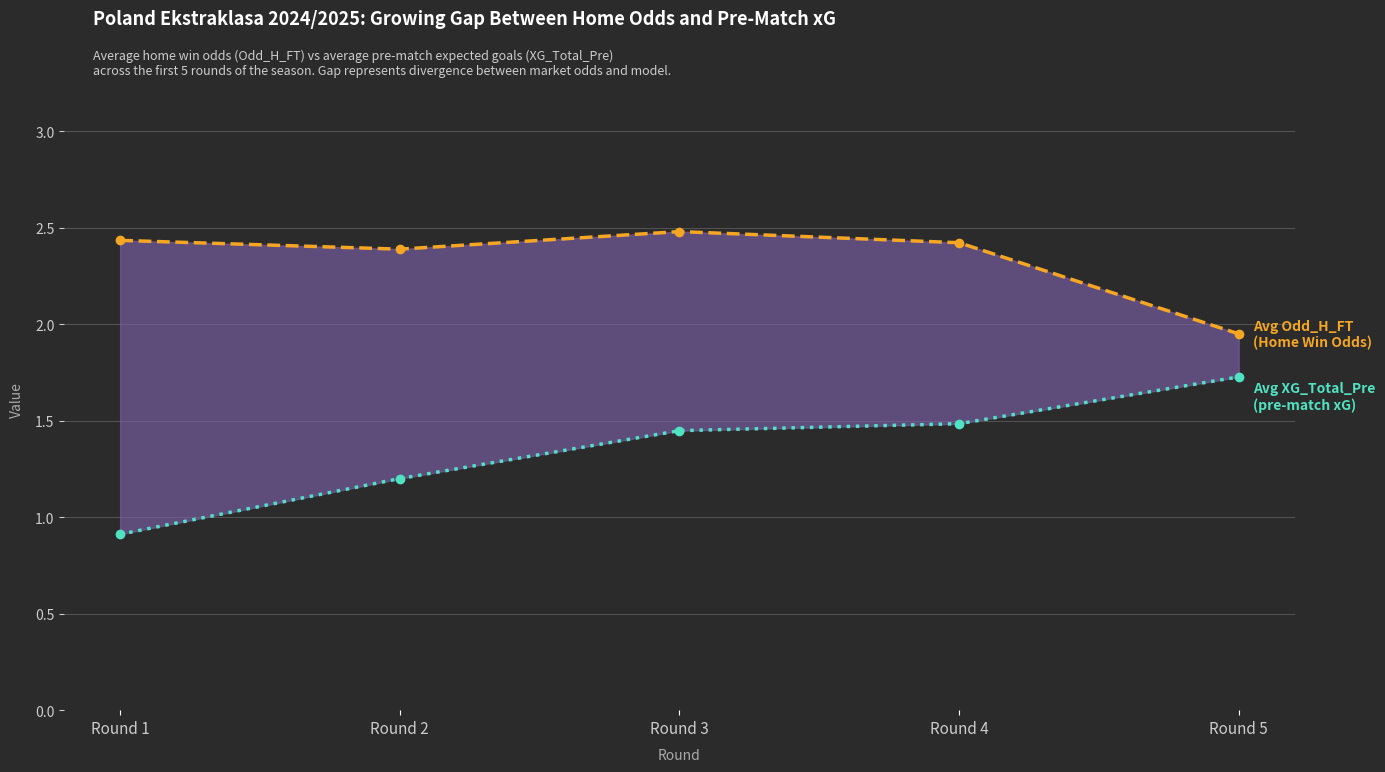

Is the value of Avg XG_Total_Pre (non-zero) at Round 5 greater than the value of Avg Odd_H_FT at Round 4?

No